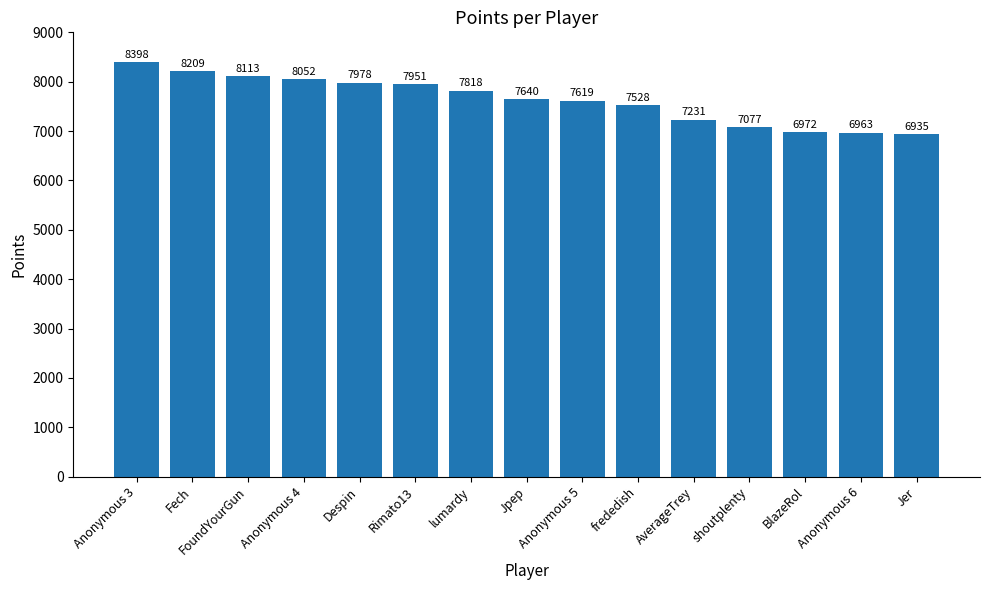

What is the label of the 6th bar from the left?

Rimato13